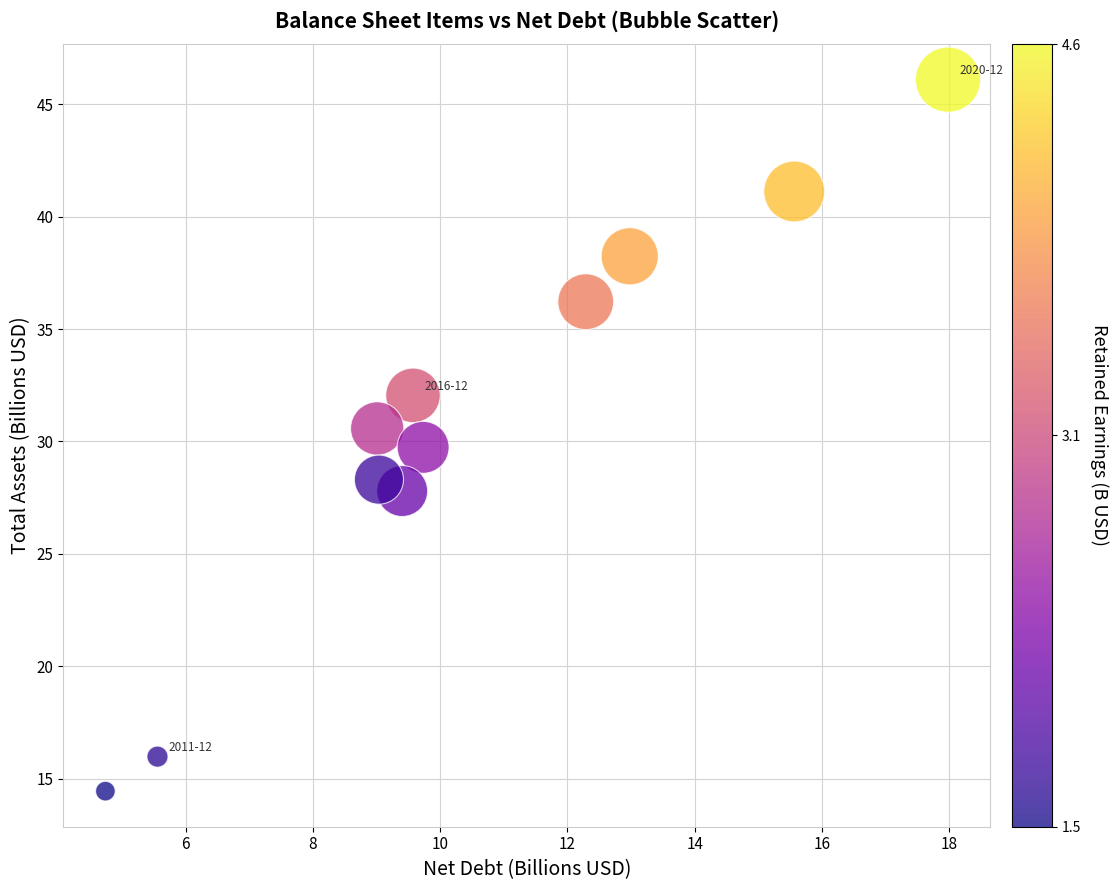

What is the average Y value?

31.0